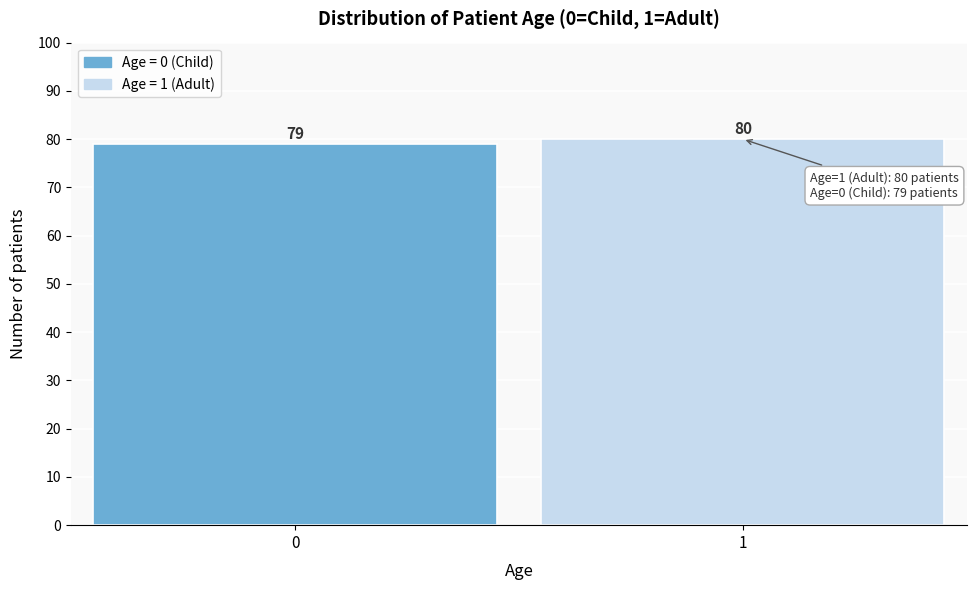

Reading left to right, what are all the values shown in this chart?

0=79	1=80